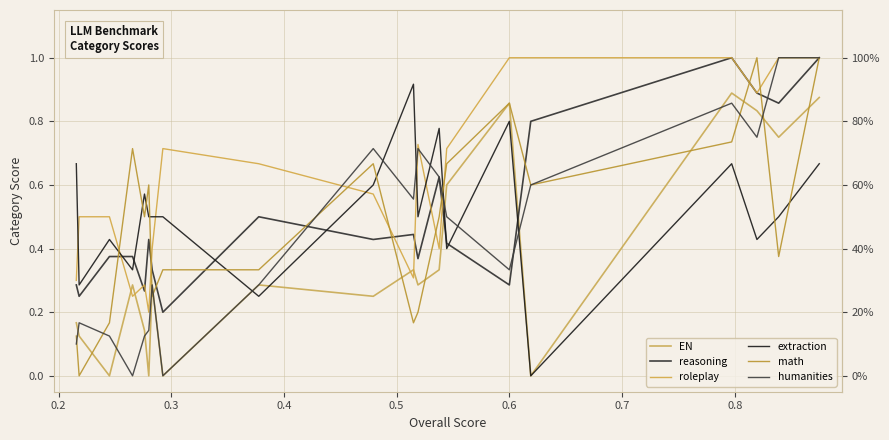

How many interior local peaks does the humanities series have?

5